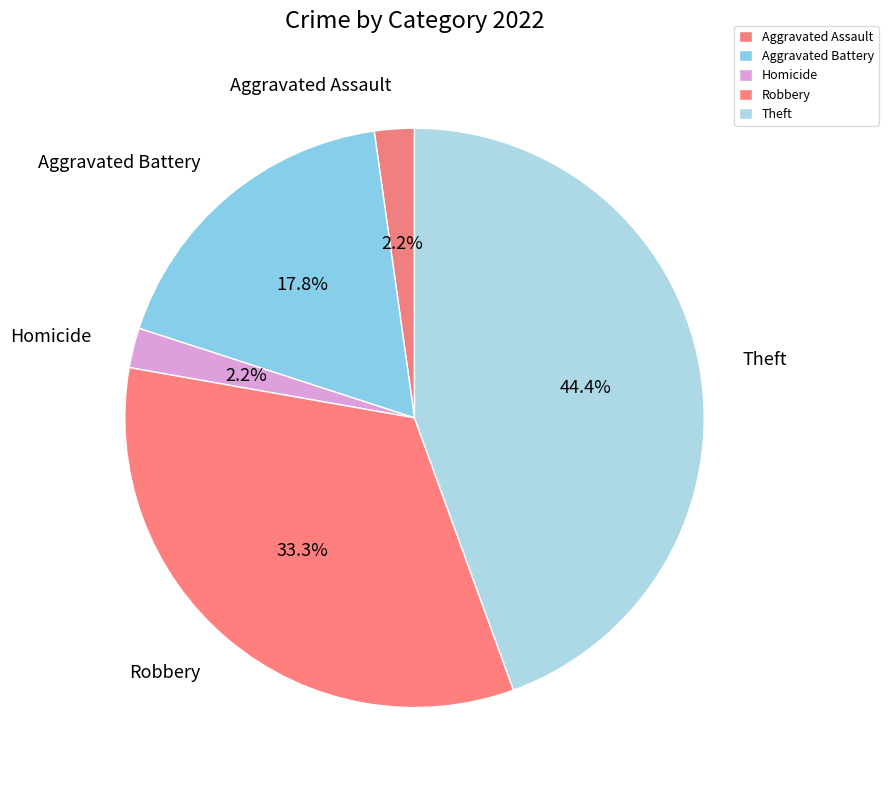

Which category has the biggest portion of the pie?

Theft